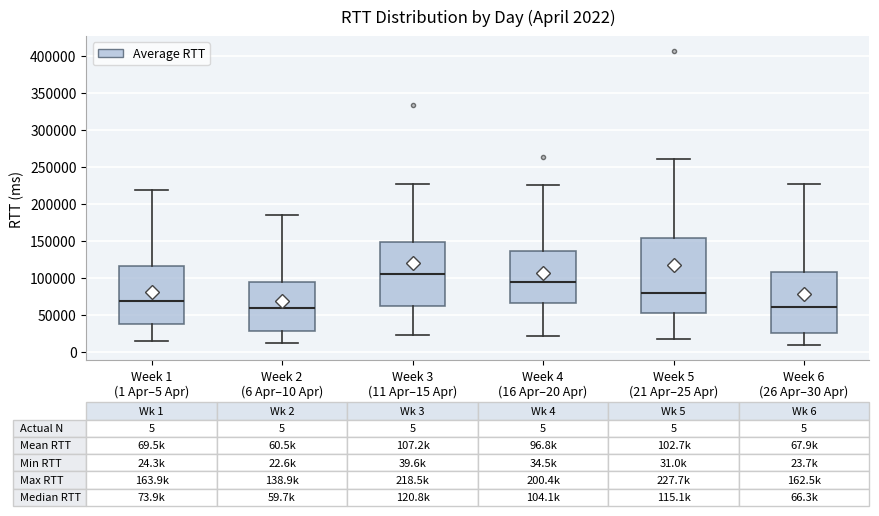

Which box's median line is the highest?

Week 3 (11 Apr–15 Apr)